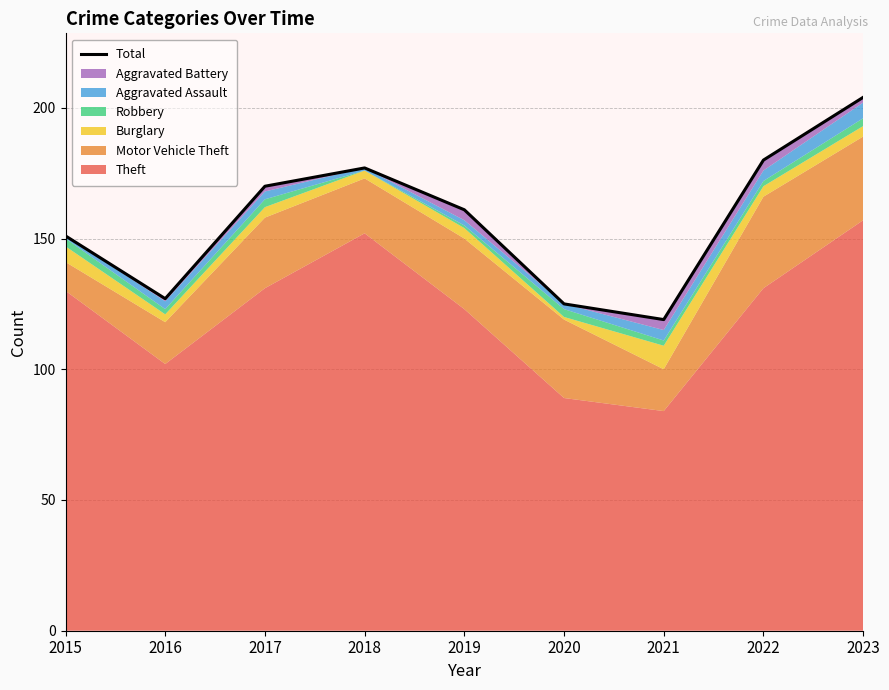

Where is the first local minimum?

2016